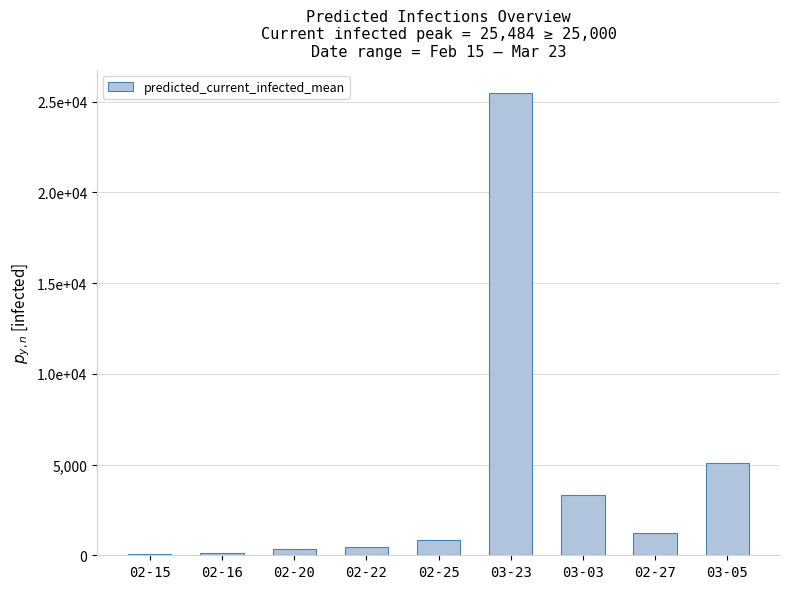

The chart shows a value of 25484 at 03-23. True or false?

True